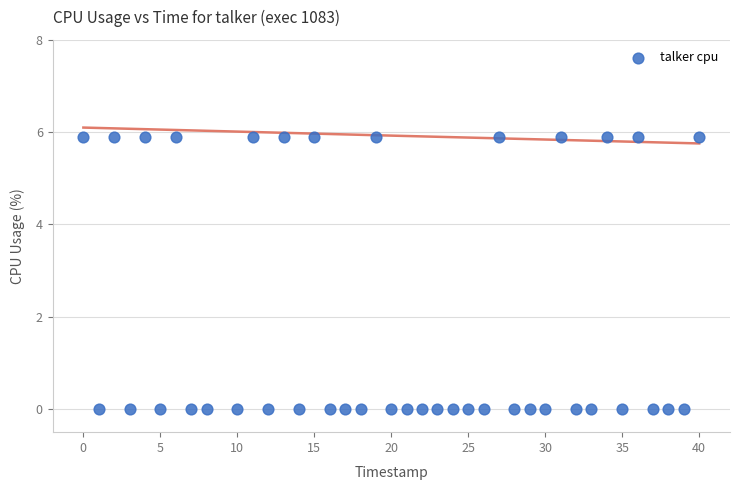

What is the range of X values (max minus min)?

40.0